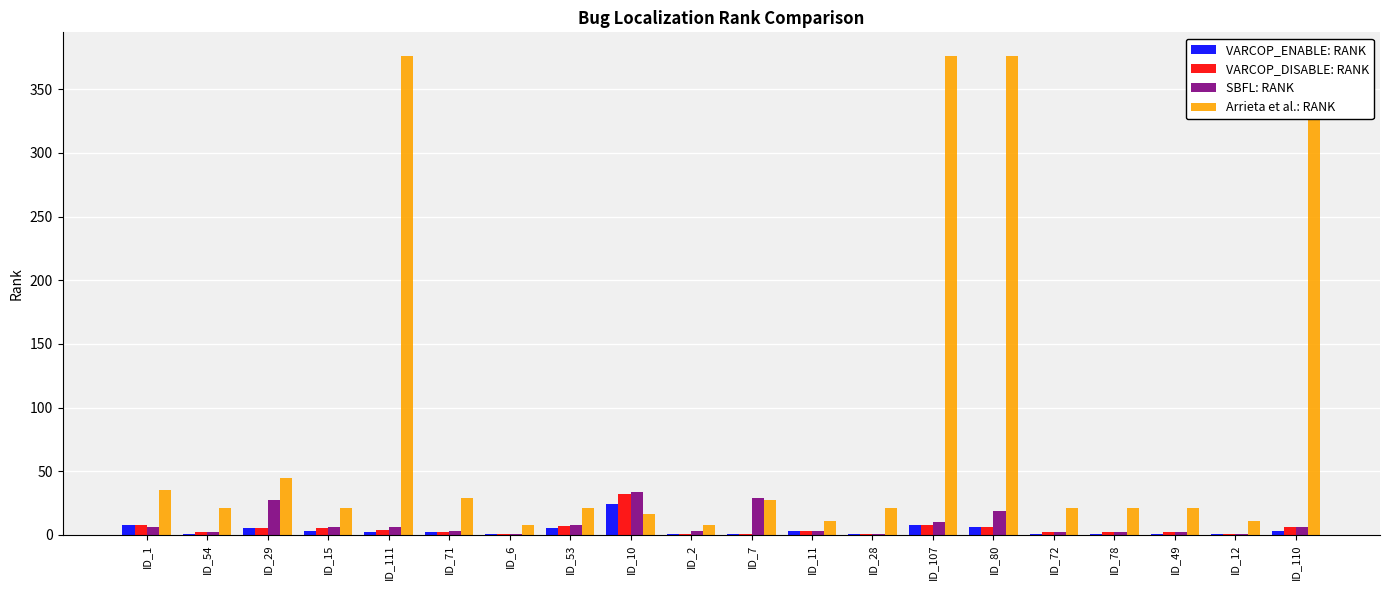

Does the chart contain stacked bars?

No